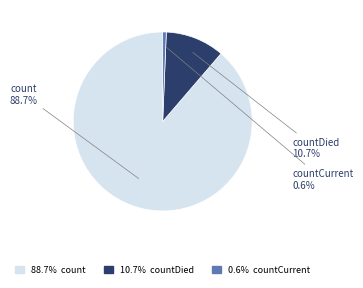

How many slices are in this pie chart?

3